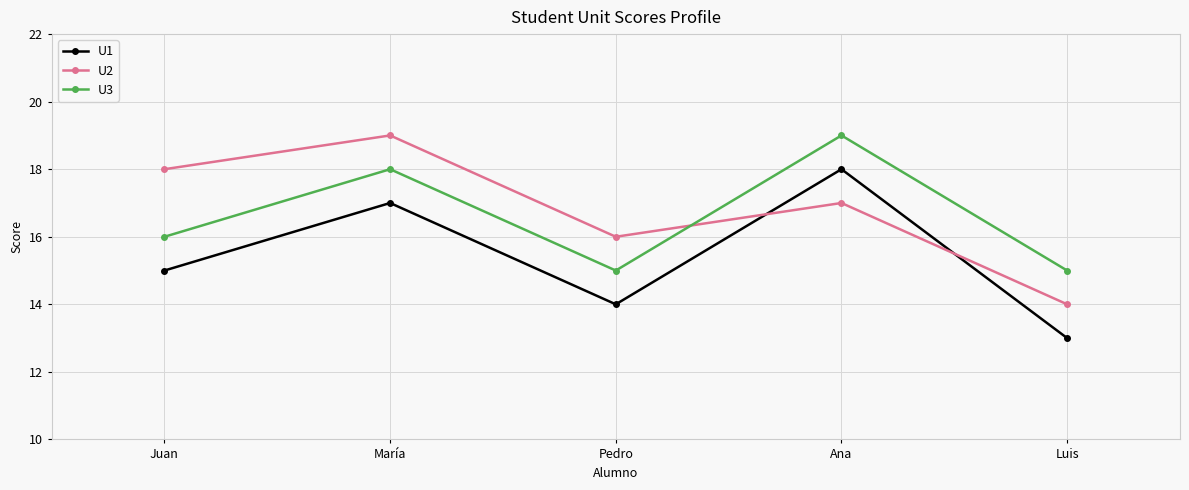

True or false: U3 has more than 2 points higher than both neighbors.

False